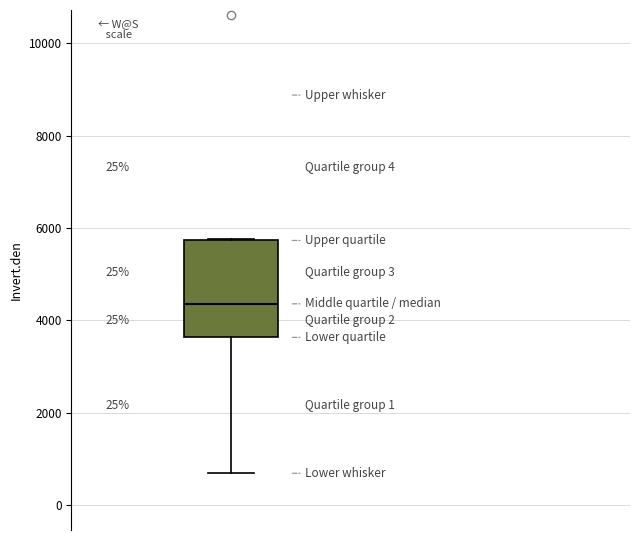

Read this box plot against the y-axis: the position of the median line, the range covered by the box, and the ends of both whiskers. The values are not printed on the chart, so give them approximately, as read against the axis.

median 4400, box 3600 to 5800, whiskers 600 to 5800